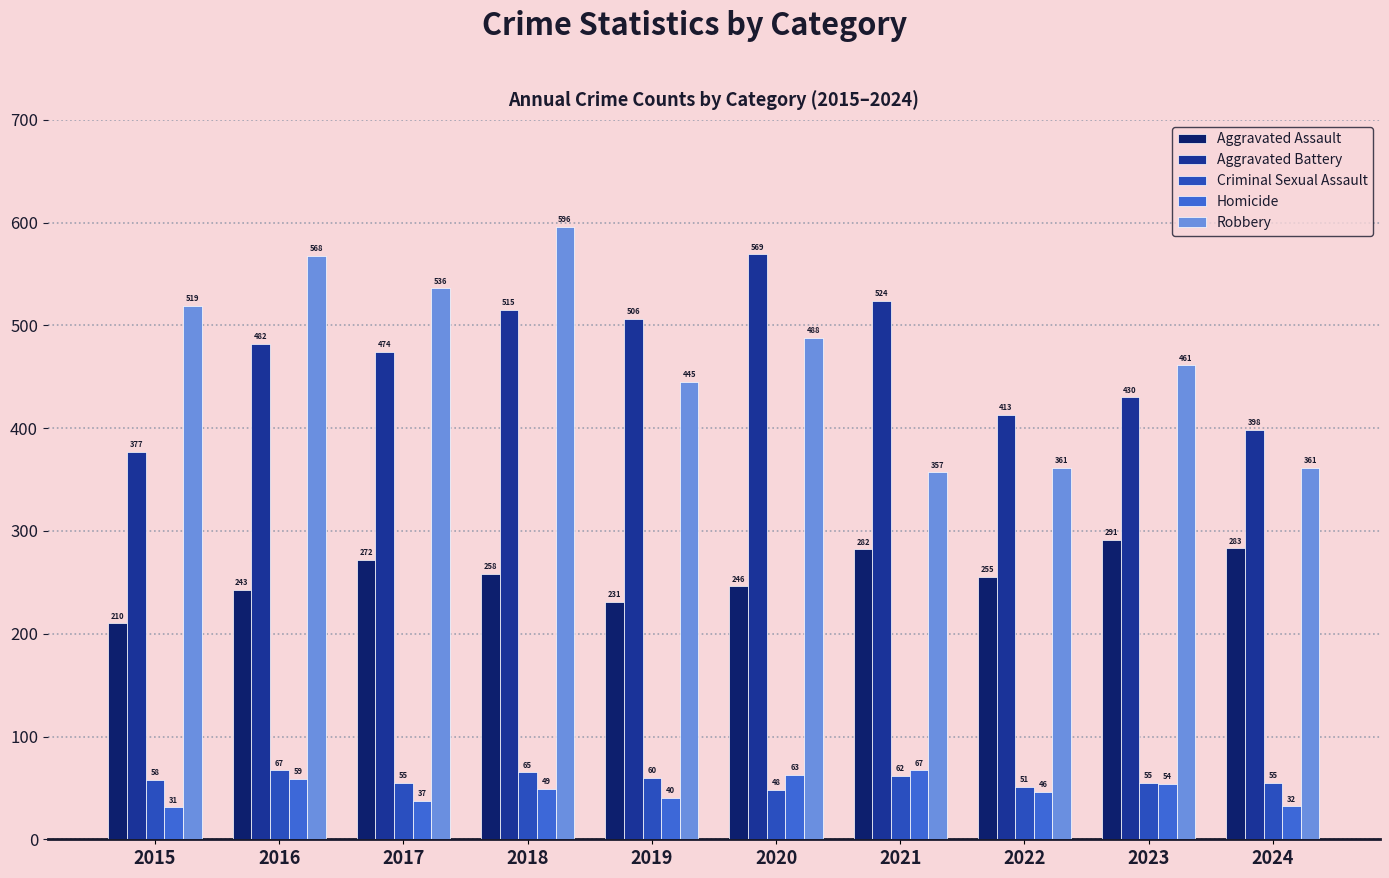

Which series has the largest total across all categories?

Robbery